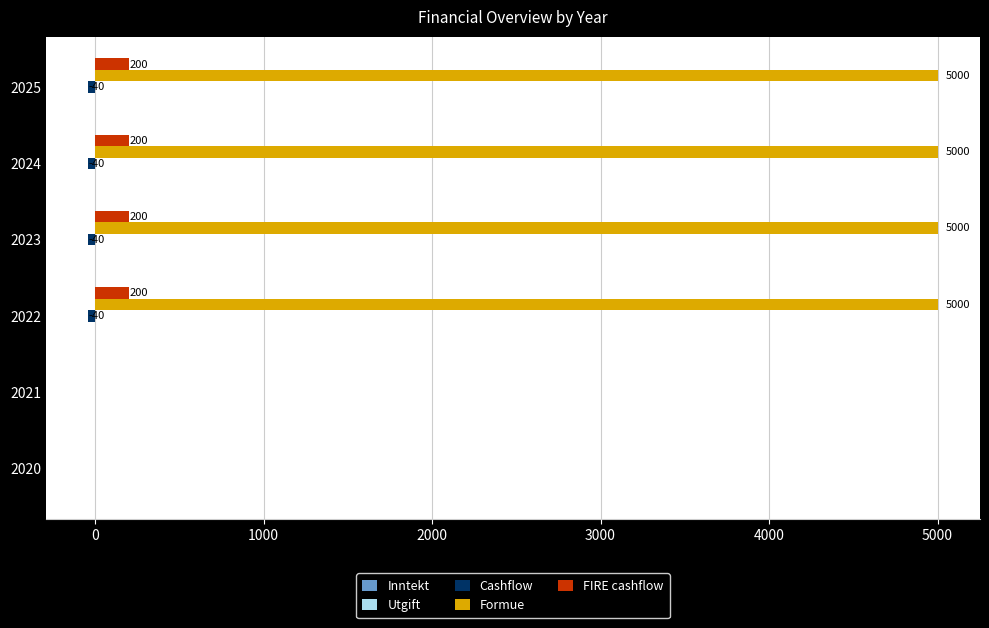

What is the highest value of the Formue series?

5000